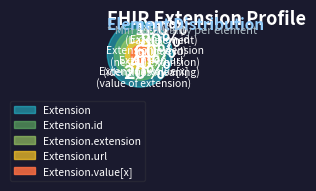

Which slice represents more than half of the pie?

Extension.url